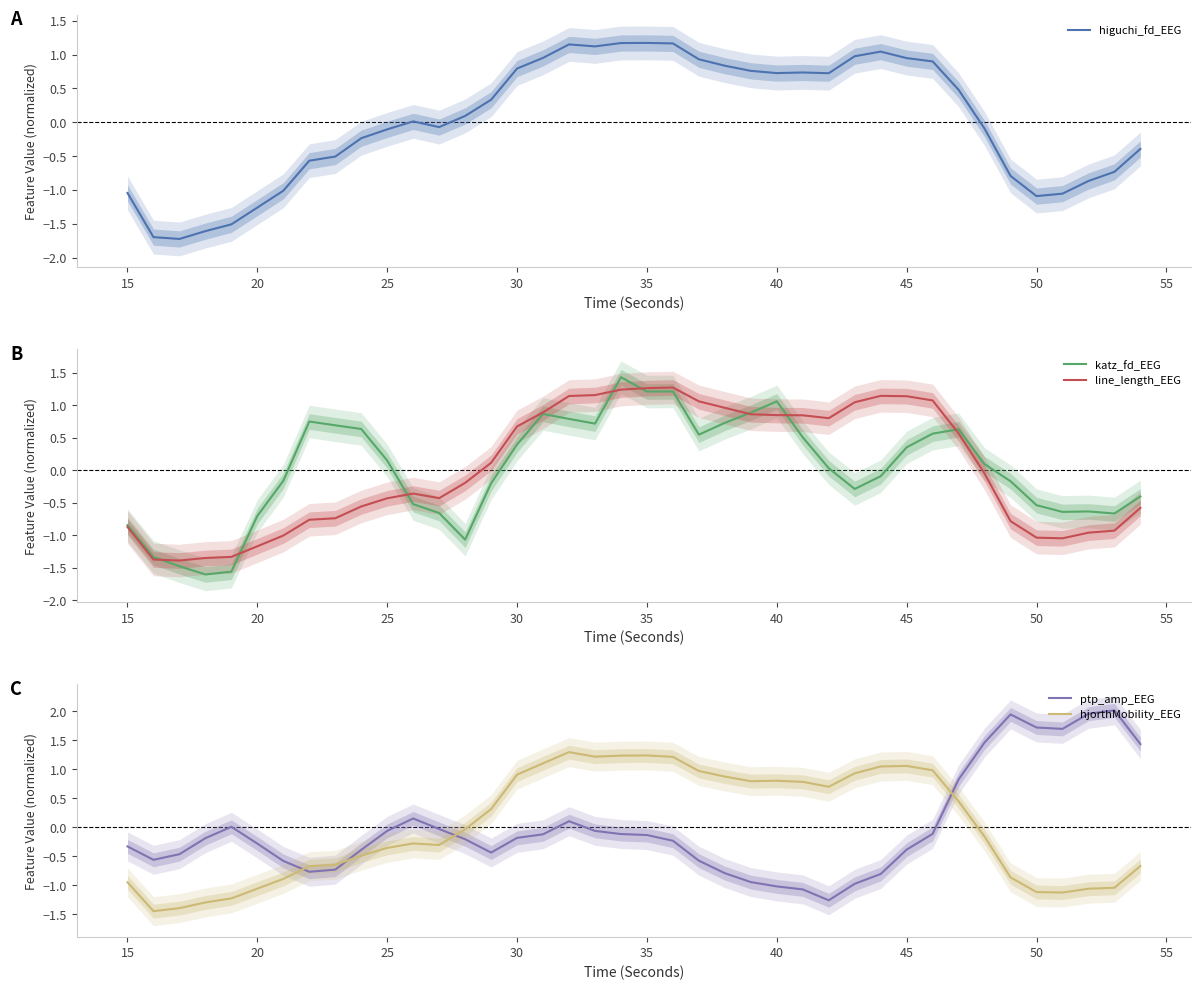

List the series in order of their peak value, lowest first.

higuchi_fd_EEG, line_length_EEG, hjorthMobility_EEG, katz_fd_EEG, ptp_amp_EEG